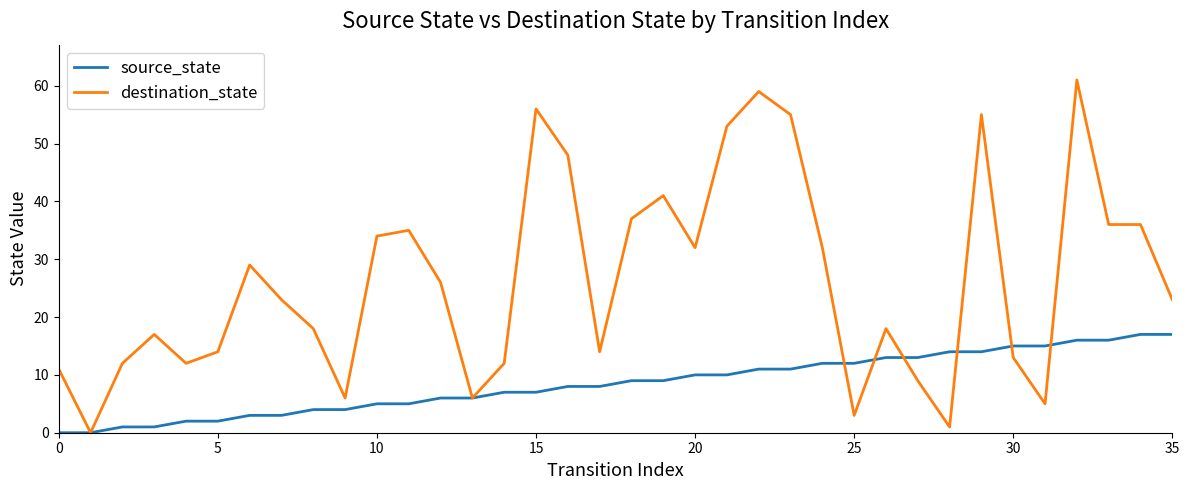

Rank the series by their average value, from highest to lowest.

destination_state, source_state